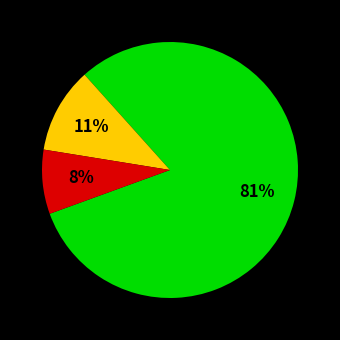

To the nearest percent, what is the difference between the largest and smallest slice percentages?

73%